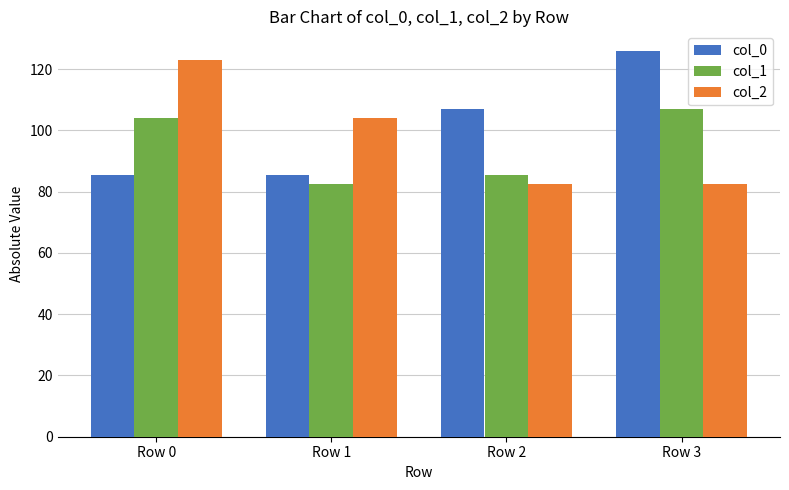

True or false: col_2 has a value of 160.9 at Row 1.

False